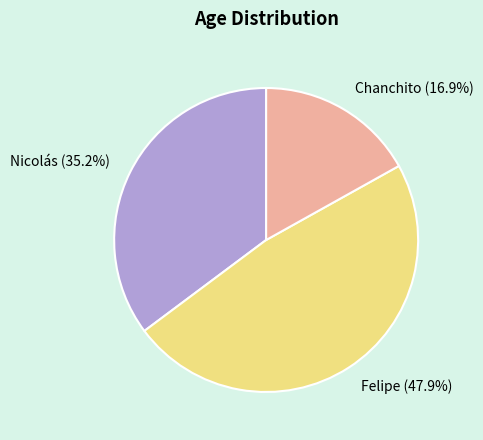

Does Chanchito account for over 50% of the chart?

No